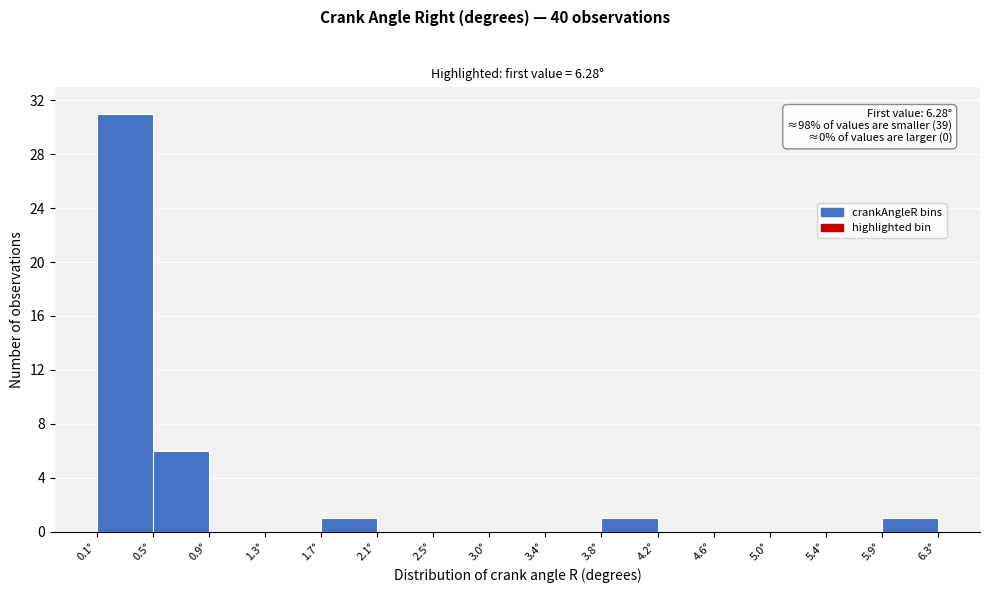

Over which range of the x-axis is the bar tallest?

0.05 to 0.45